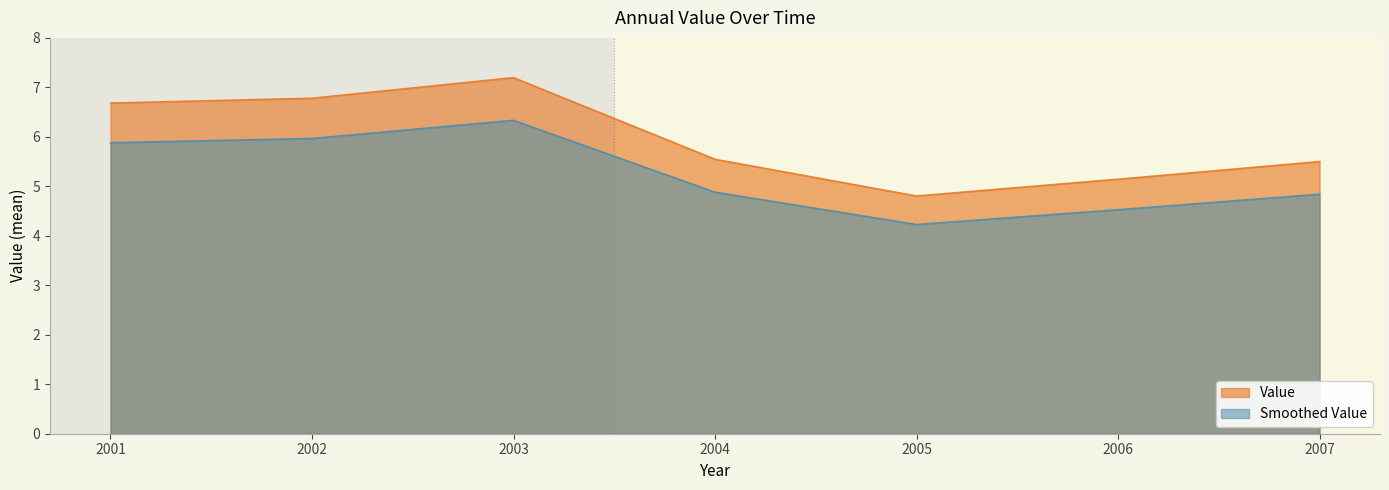

What is the difference between the maximum and minimum values in the Smoothed Value series?

2.1